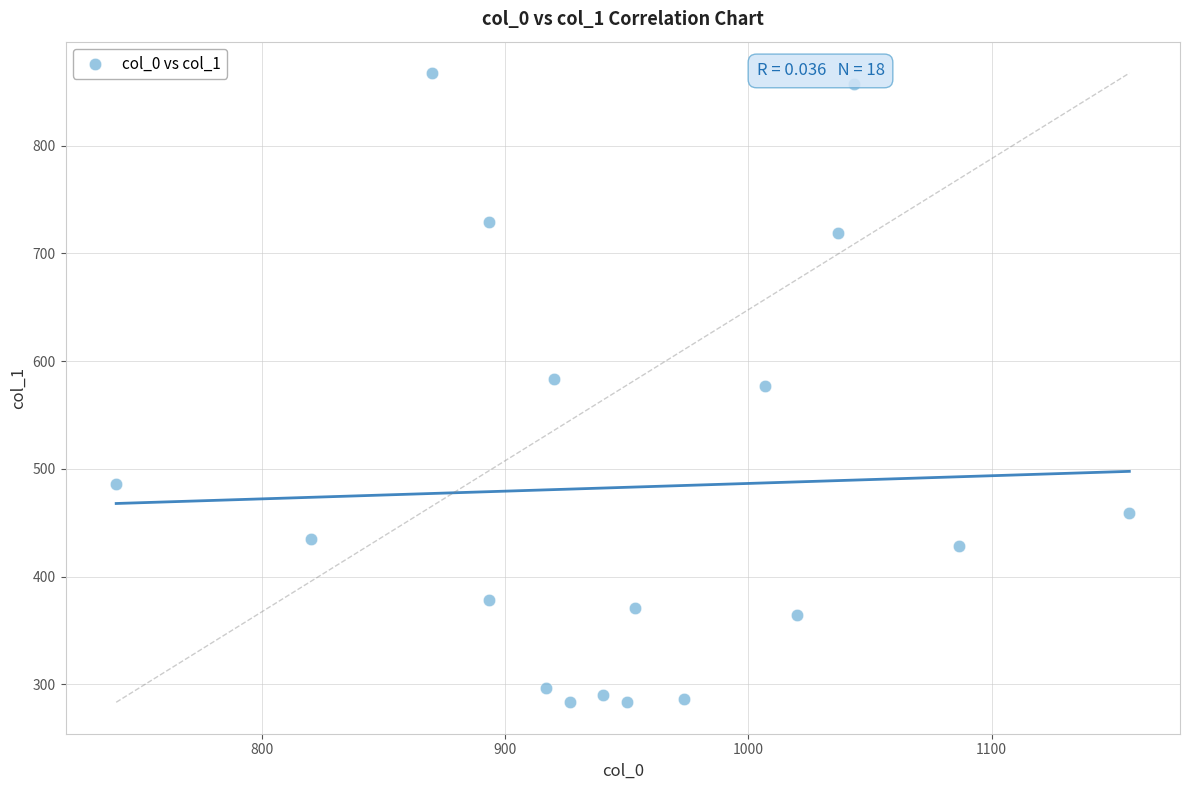

What is the range of X values (max minus min)?

416.7